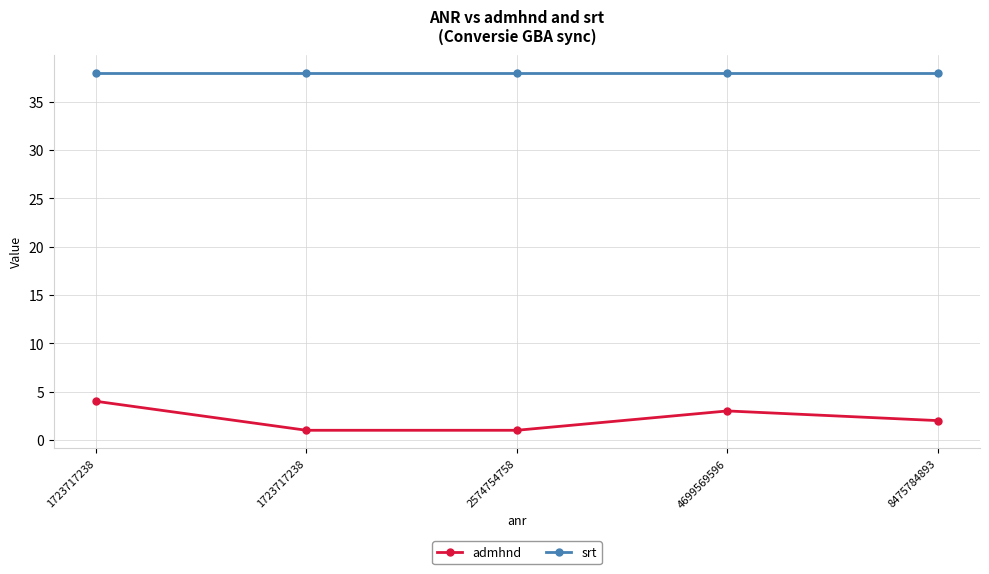

Is this an area chart (filled region under the line)?

No